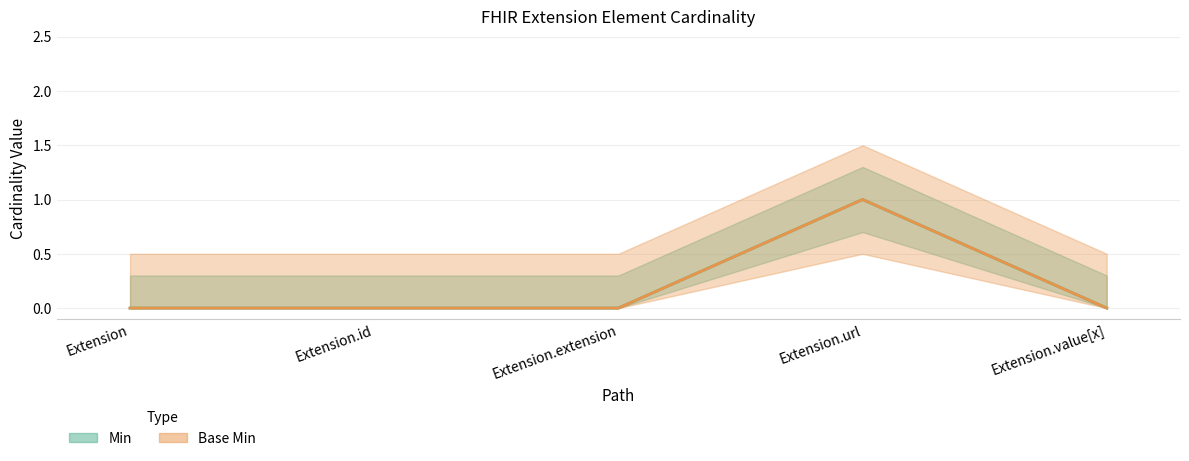

Which series has the largest total across all categories?

Min